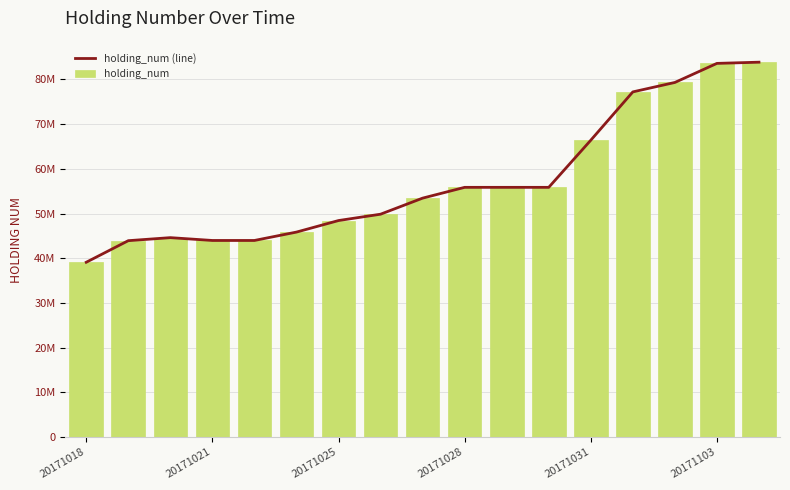

The holding_num (line) series shows 83864000 at 16. True or false?

True